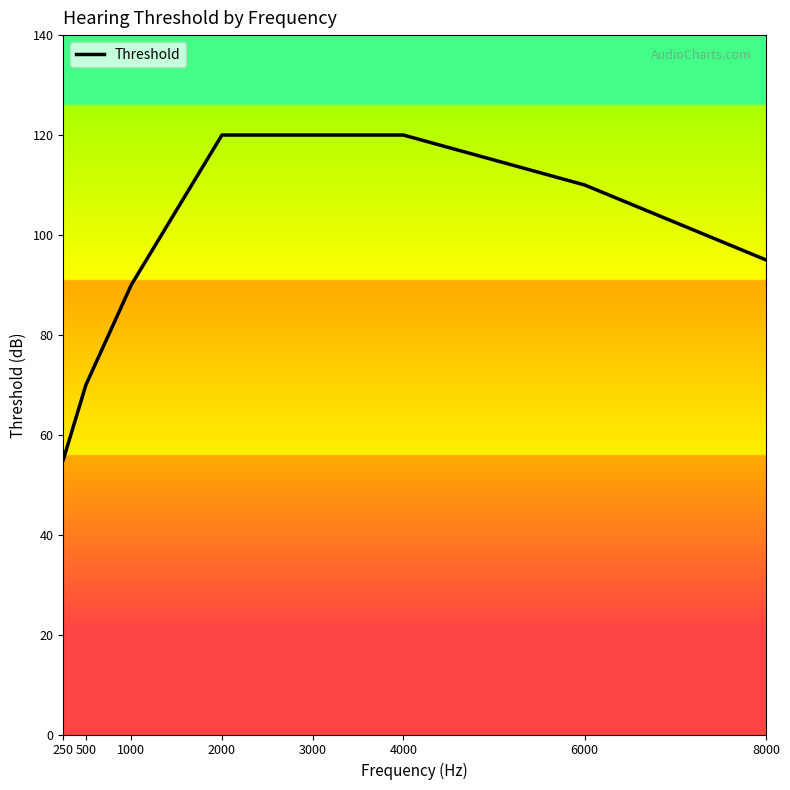

The chart shows a value of 120 at 3000. True or false?

True